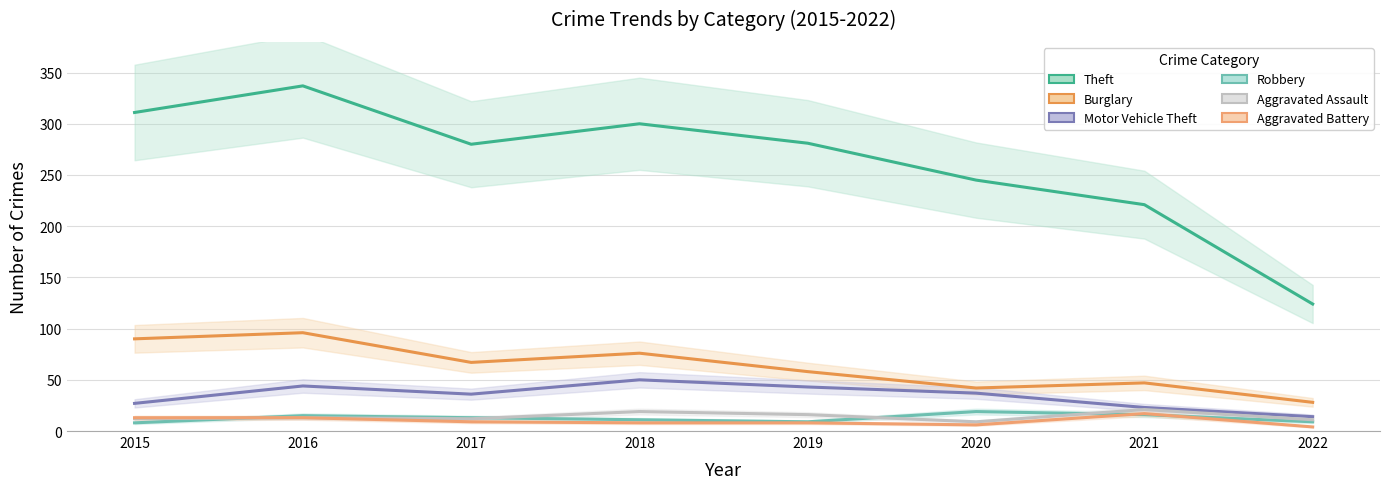

At which label does Robbery reach its peak?

2020